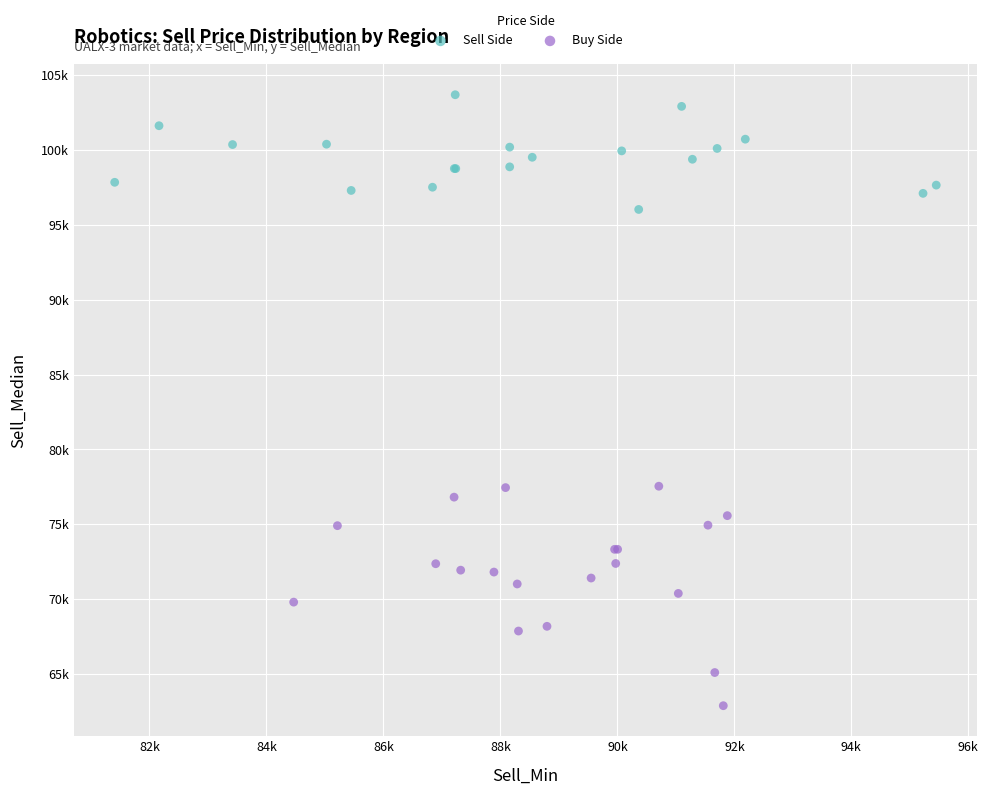

What are all the series names shown in the legend?

Sell Side, Buy Side